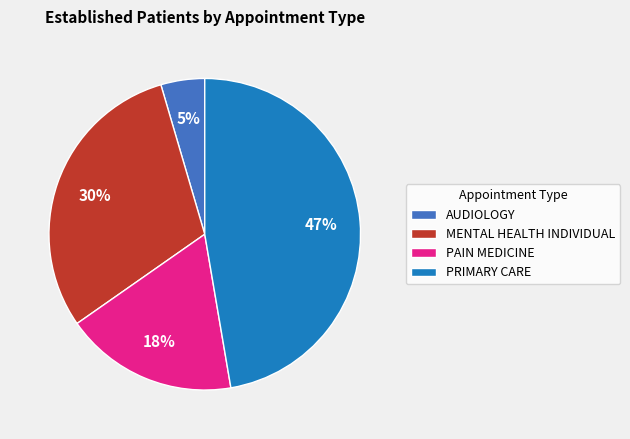

Which slice is the smallest?

AUDIOLOGY